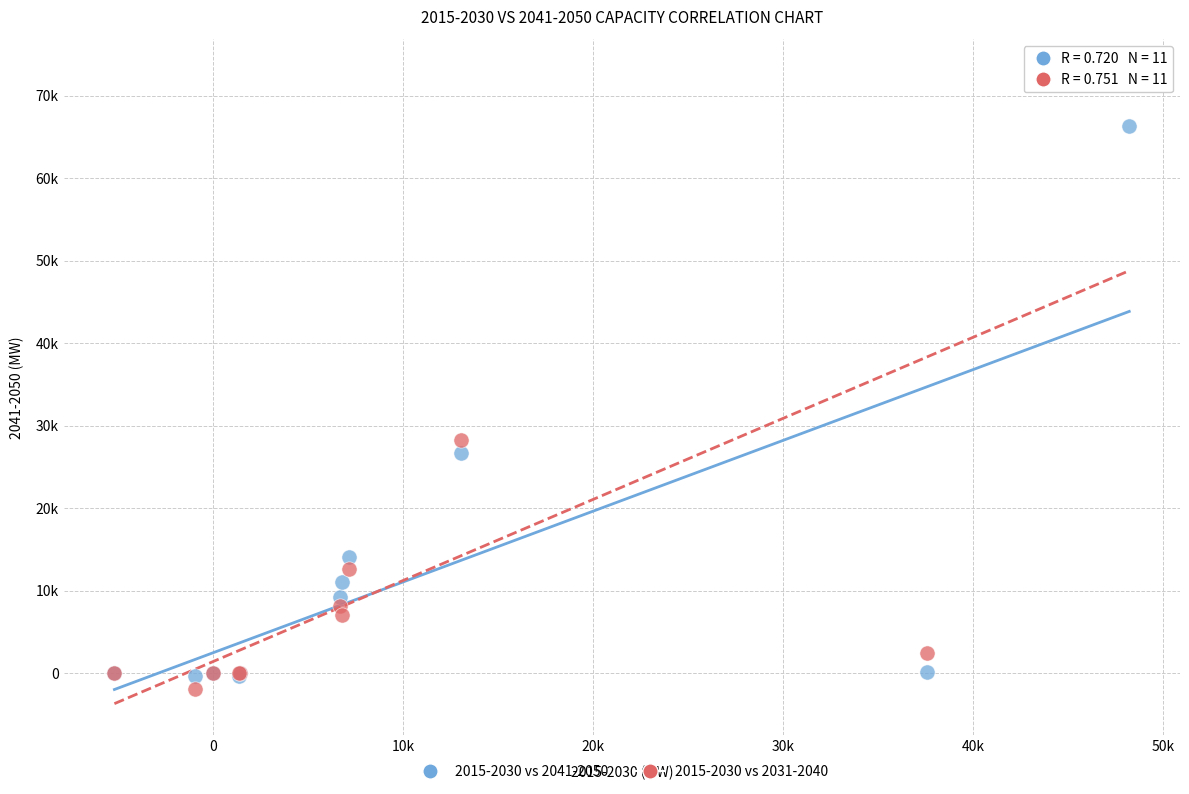

Which series reaches the minimum Y coordinate?

2015-2030 vs 2031-2040